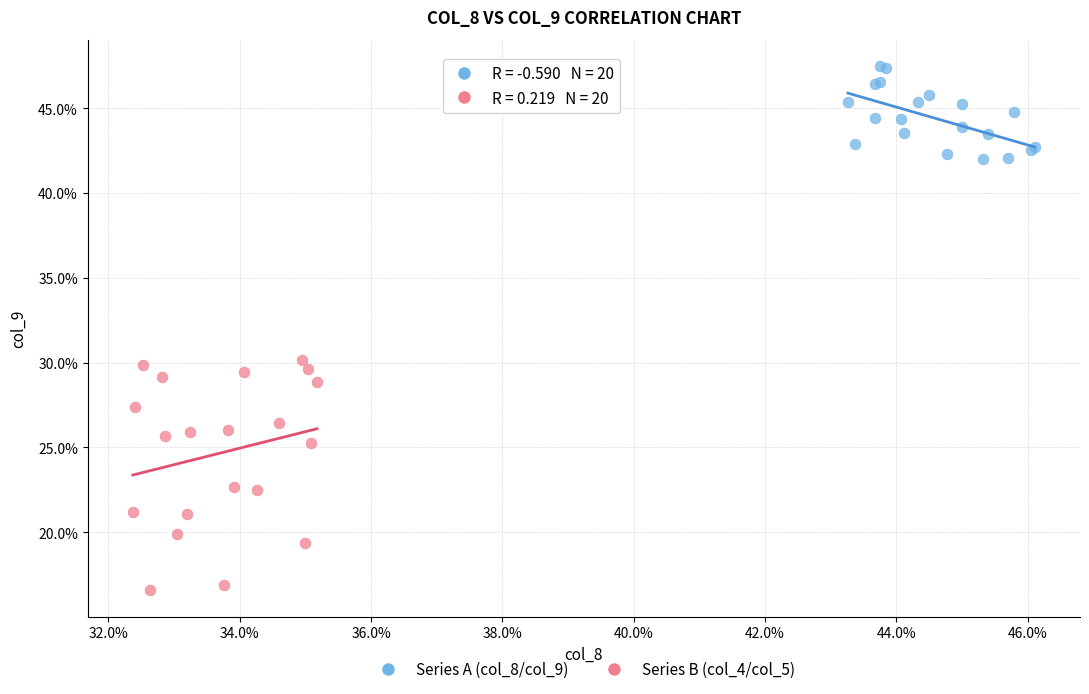

Which series reaches the maximum Y coordinate?

Series A (col_8/col_9)